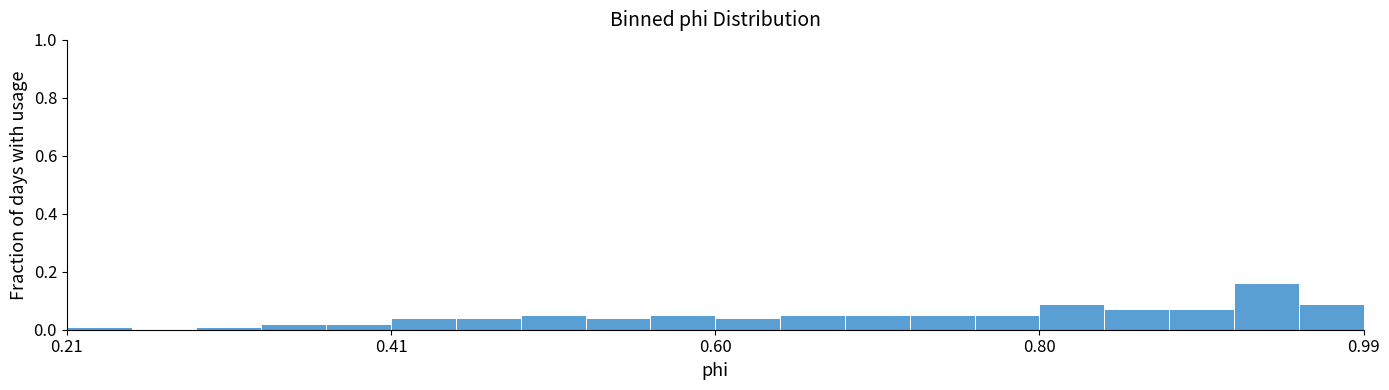

Around what value on the x-axis is the tallest bar? Give the approximate position of its centre, as read against the axis.

0.94